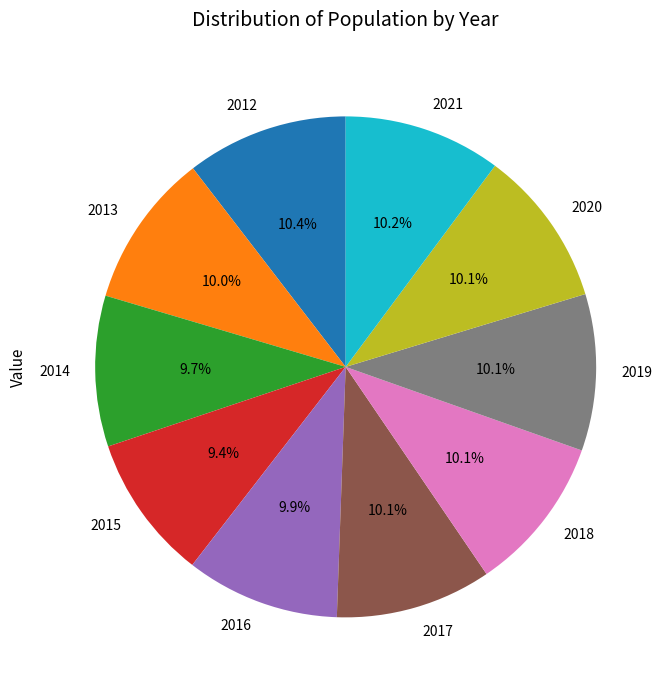

How many slices are in this pie chart?

10